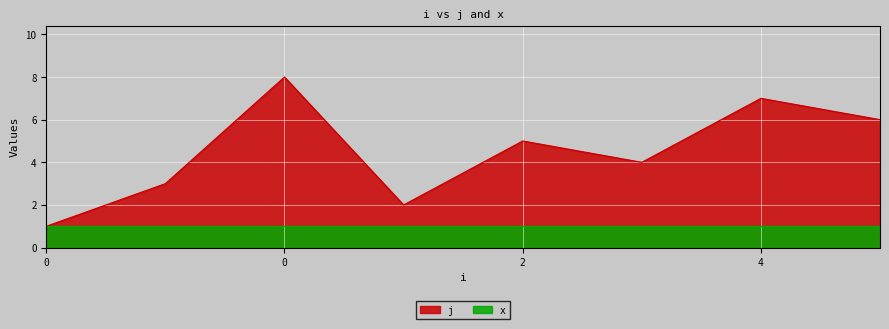

Count the values in the range 3 to 7.

5